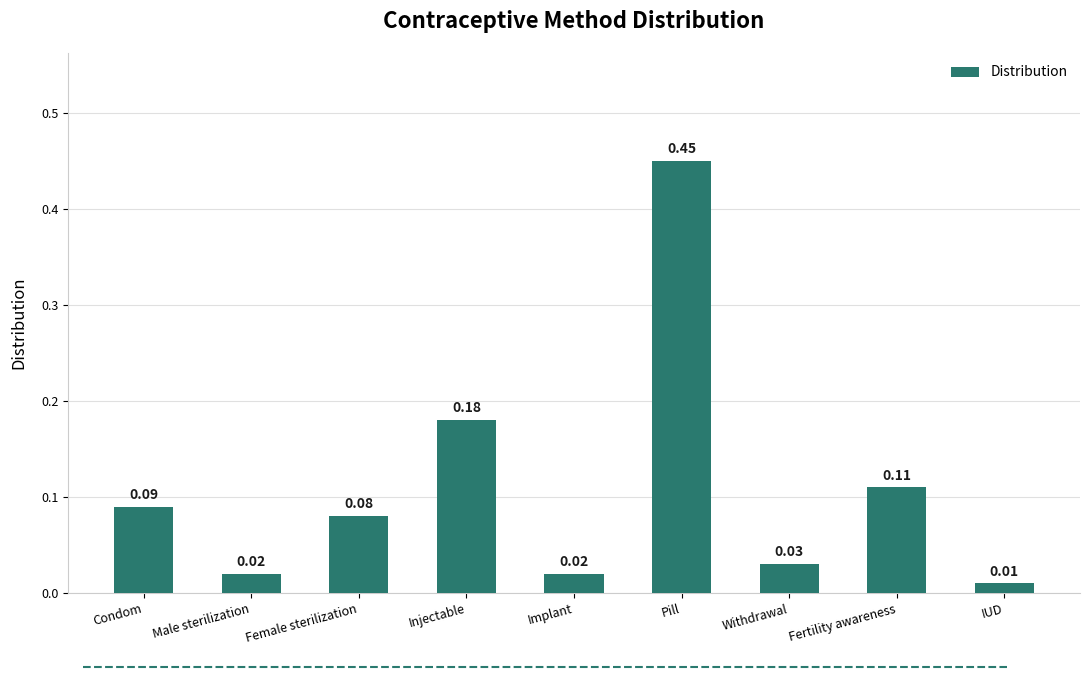

Between Implant and IUD, which is larger?

Implant